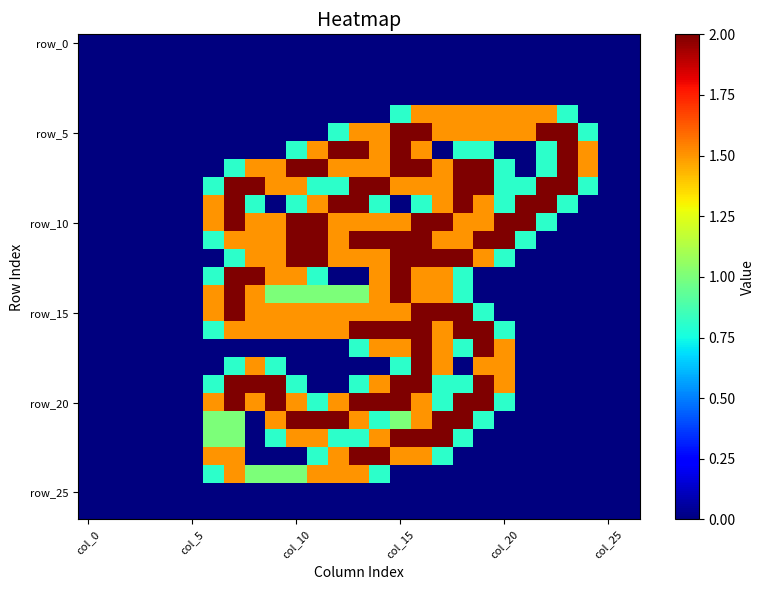

Which category has the highest value across all series?

col_15